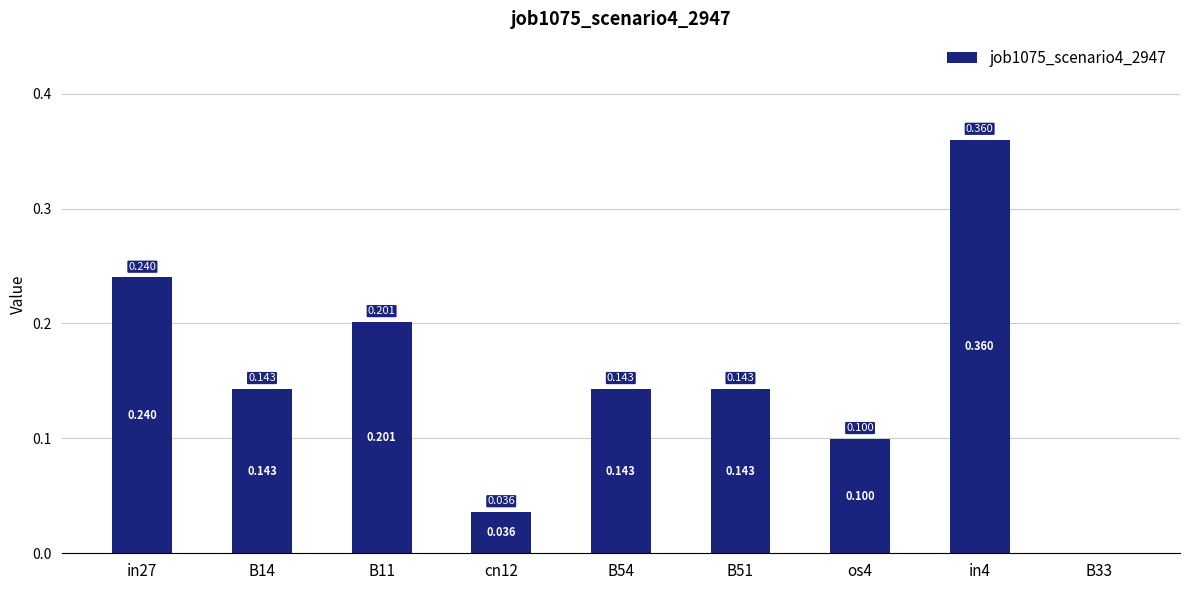

What position from the right is B51?

4